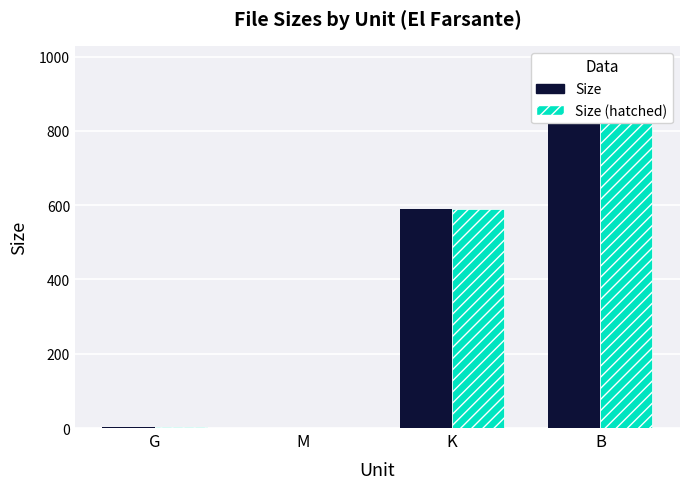

Is the value of Size (hatched) at G greater than the value of Size at M?

Yes